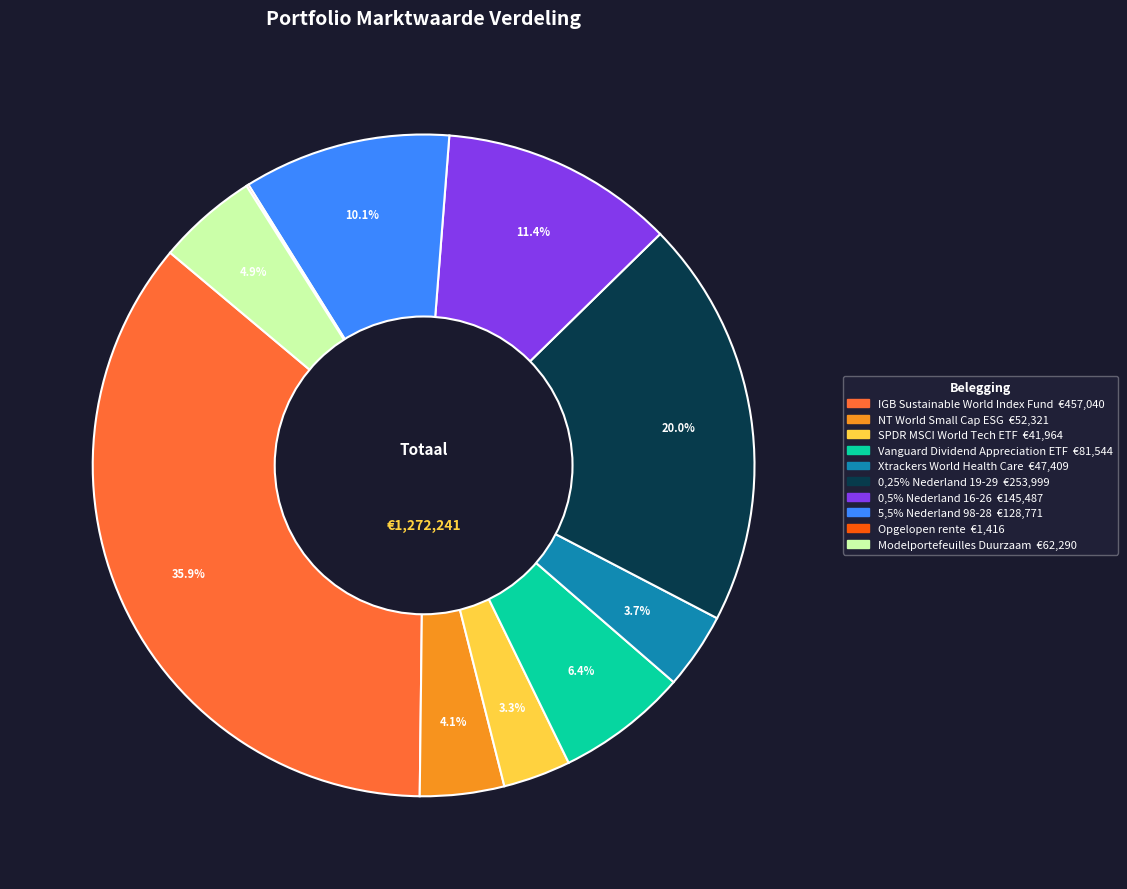

Is there any slice that represents more than half of the pie?

No